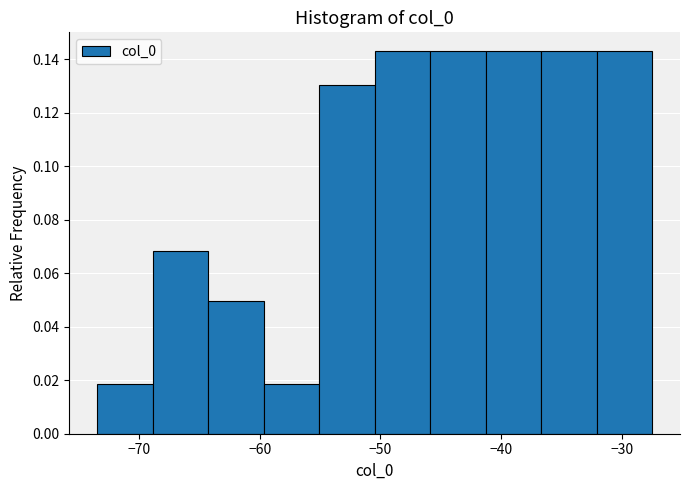

Reading left to right, transcribe this chart: for each bar, give the range it covers on the x-axis and its height. Neither the bar edges nor the heights are printed on the chart, so give them approximately, as read against the axes.

-73 to -69: 0.018
-69 to -64: 0.068
-64 to -60: 0.050
-60 to -55: 0.018
-55 to -50: 0.130
-50 to -46: 0.142
-46 to -41: 0.142
-41 to -37: 0.142
-37 to -32: 0.142
-32 to -27: 0.142